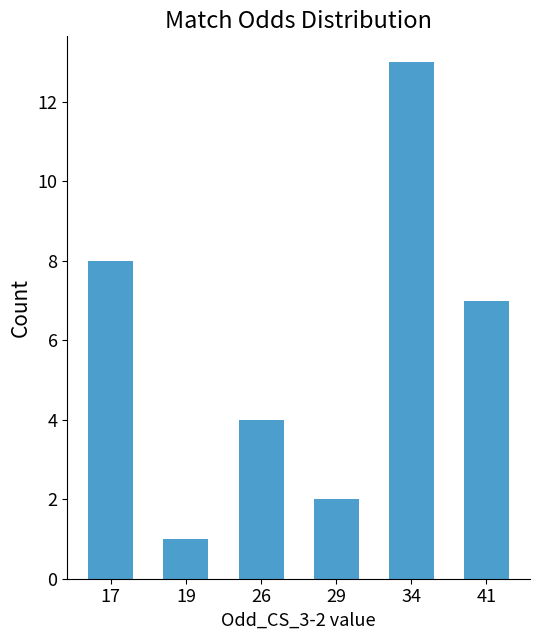

At which label does the data first exceed 7?

17